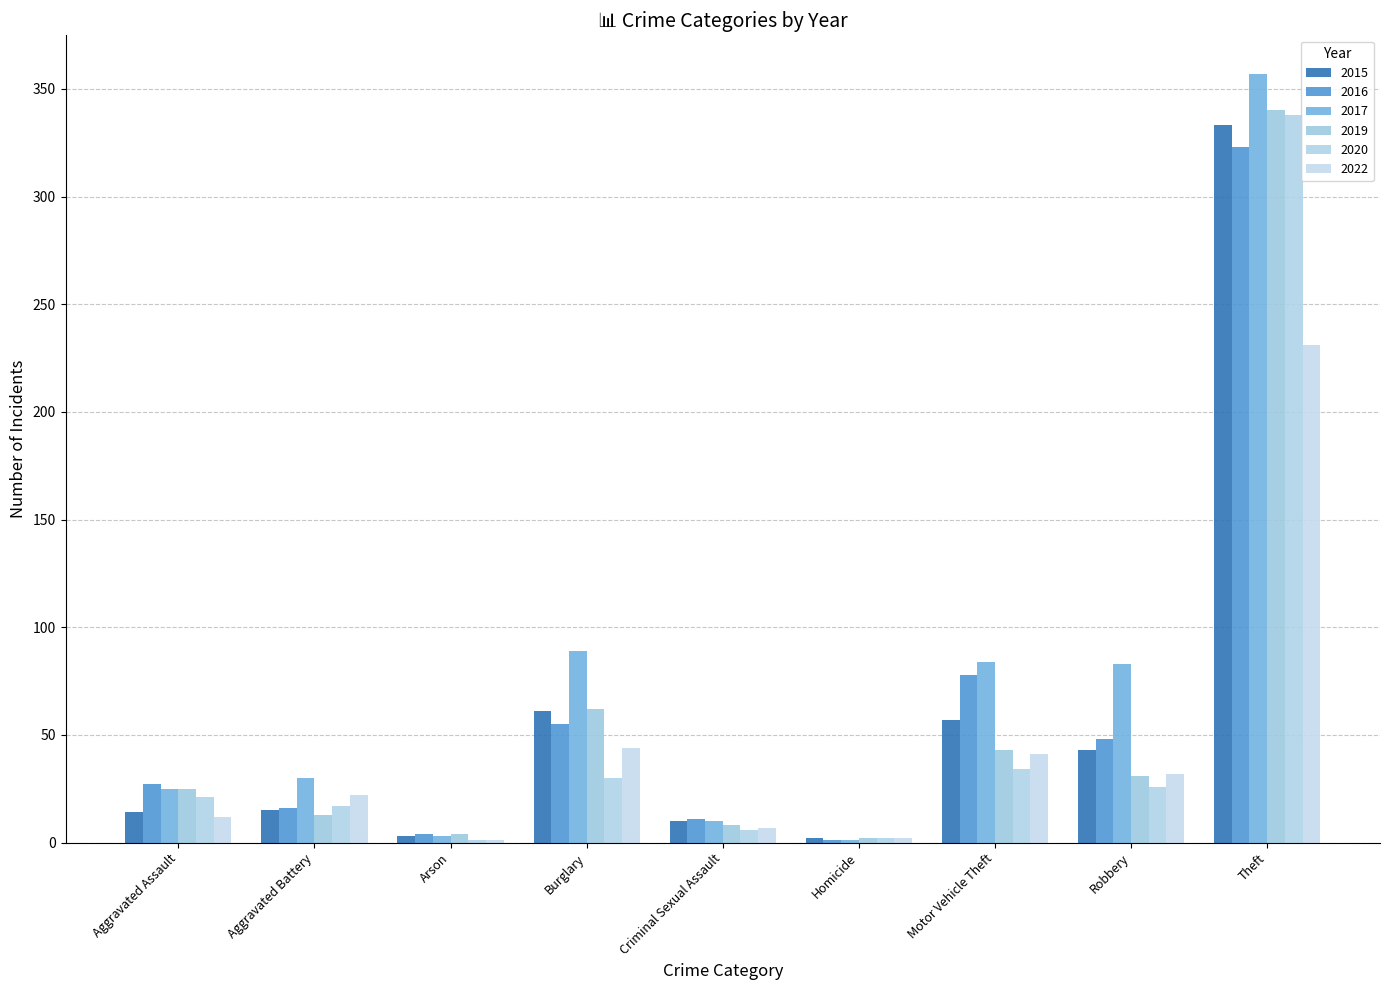

Reading right to left, what are all the values shown in this chart?

2015: Theft=333	Robbery=43	Motor Vehicle Theft=57	Homicide=2	Criminal Sexual Assault=10	Burglary=61	Arson=3	Aggravated Battery=15	Aggravated Assault=14
2016: Theft=323	Robbery=48	Motor Vehicle Theft=78	Homicide=1	Criminal Sexual Assault=11	Burglary=55	Arson=4	Aggravated Battery=16	Aggravated Assault=27
2017: Theft=357	Robbery=83	Motor Vehicle Theft=84	Homicide=1	Criminal Sexual Assault=10	Burglary=89	Arson=3	Aggravated Battery=30	Aggravated Assault=25
2019: Theft=340	Robbery=31	Motor Vehicle Theft=43	Homicide=2	Criminal Sexual Assault=8	Burglary=62	Arson=4	Aggravated Battery=13	Aggravated Assault=25
2020: Theft=338	Robbery=26	Motor Vehicle Theft=34	Homicide=2	Criminal Sexual Assault=6	Burglary=30	Arson=1	Aggravated Battery=17	Aggravated Assault=21
2022: Theft=231	Robbery=32	Motor Vehicle Theft=41	Homicide=2	Criminal Sexual Assault=7	Burglary=44	Arson=1	Aggravated Battery=22	Aggravated Assault=12